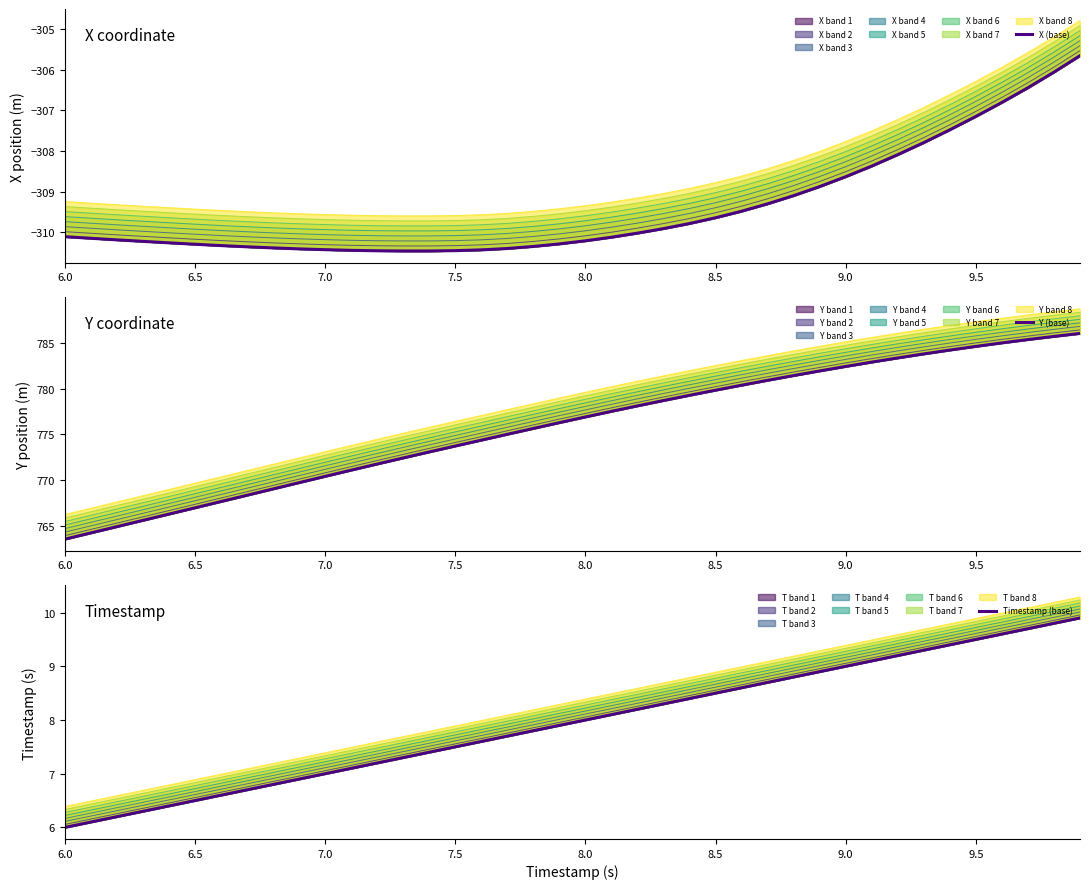

How many values in the Y (base) series are below 776?

19